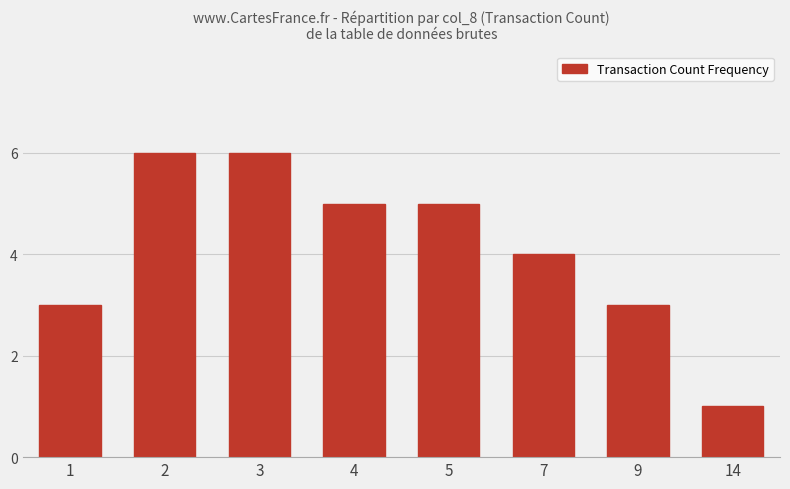

Is it true that the value at 1 is 2?

False